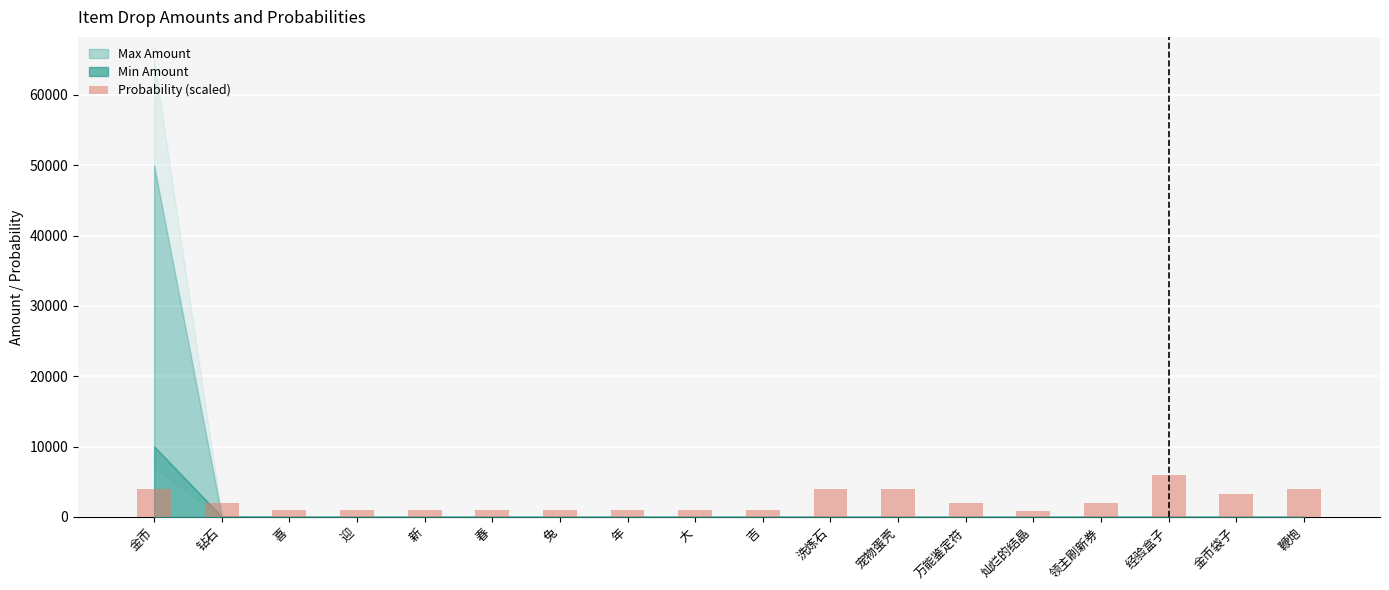

What is the difference between the second highest and minimum values?

3200